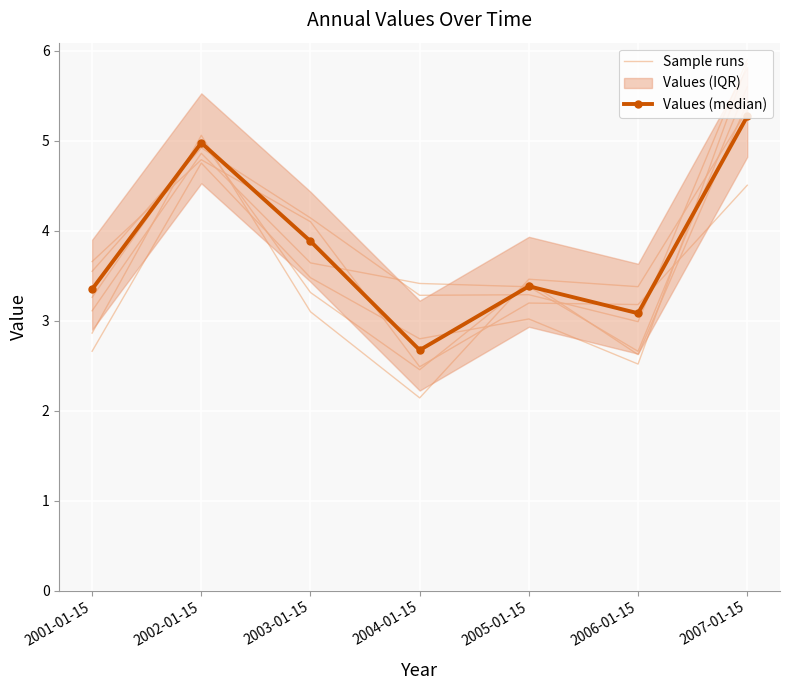

What are all the series names shown in the legend?

Sample runs, Values (median)